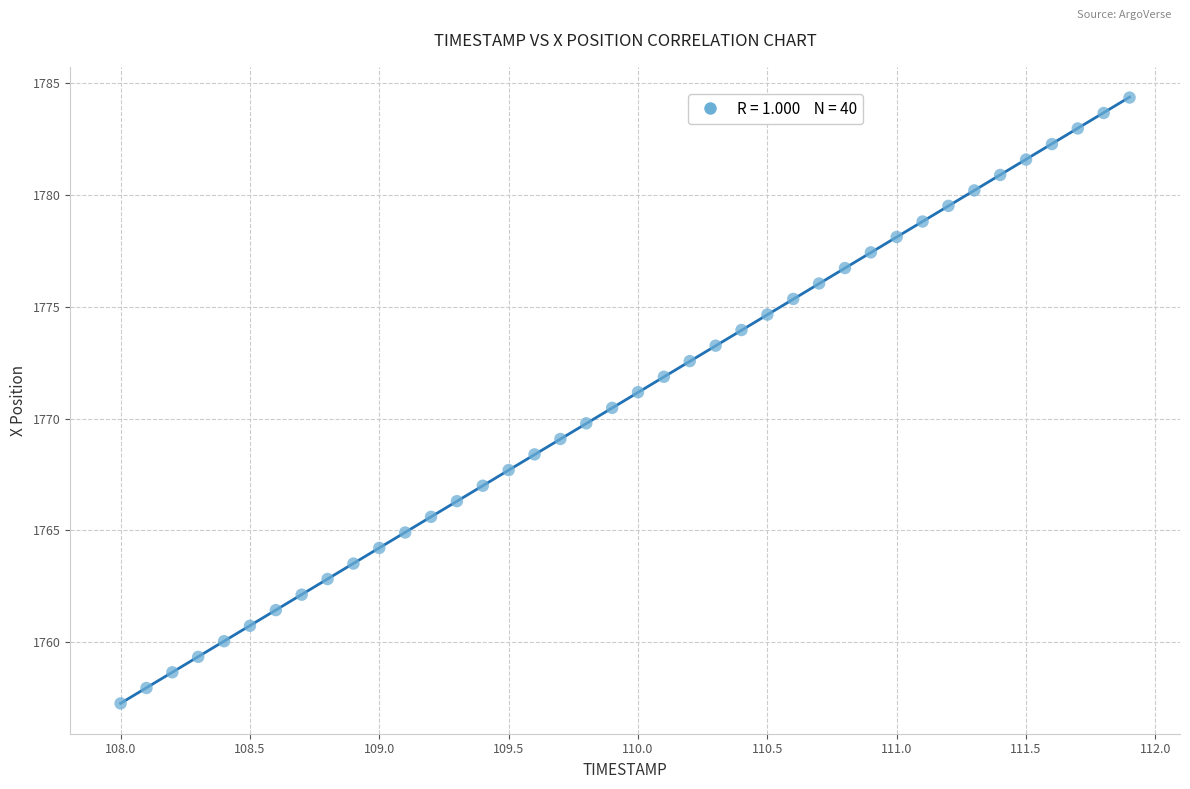

What is the range of Y values (max minus min)?

27.1